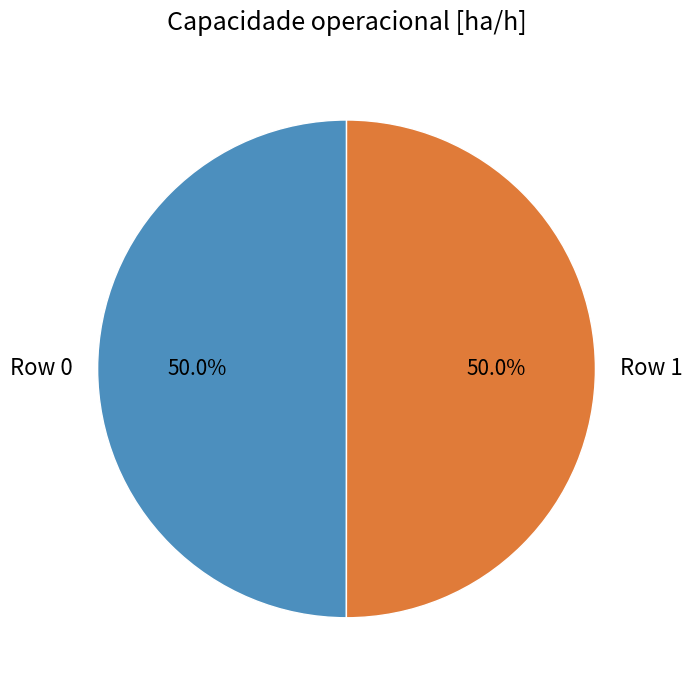

The Row 1 slice represents 44% of the pie. True or false?

False